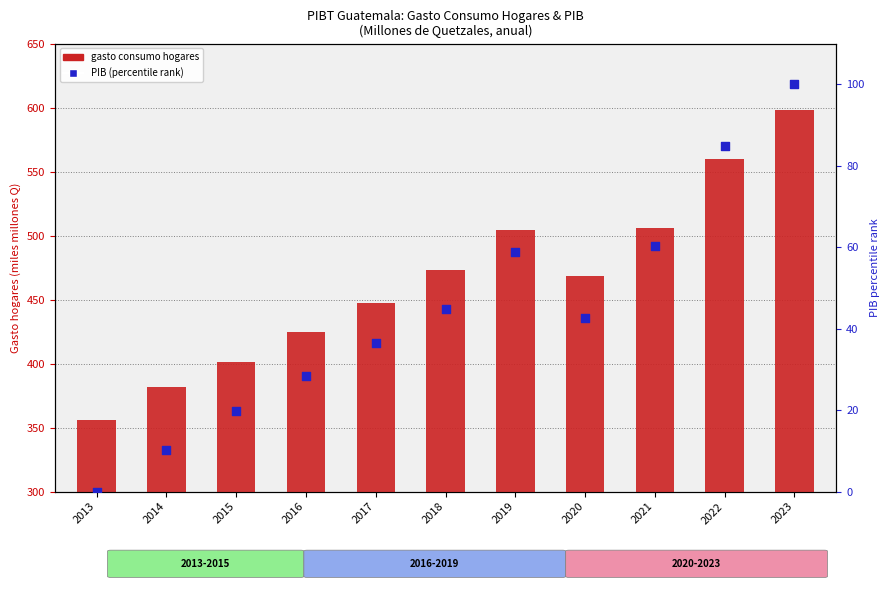

Which series has the largest Y range (max minus min)?

gasto consumo hogares (miles M Q)